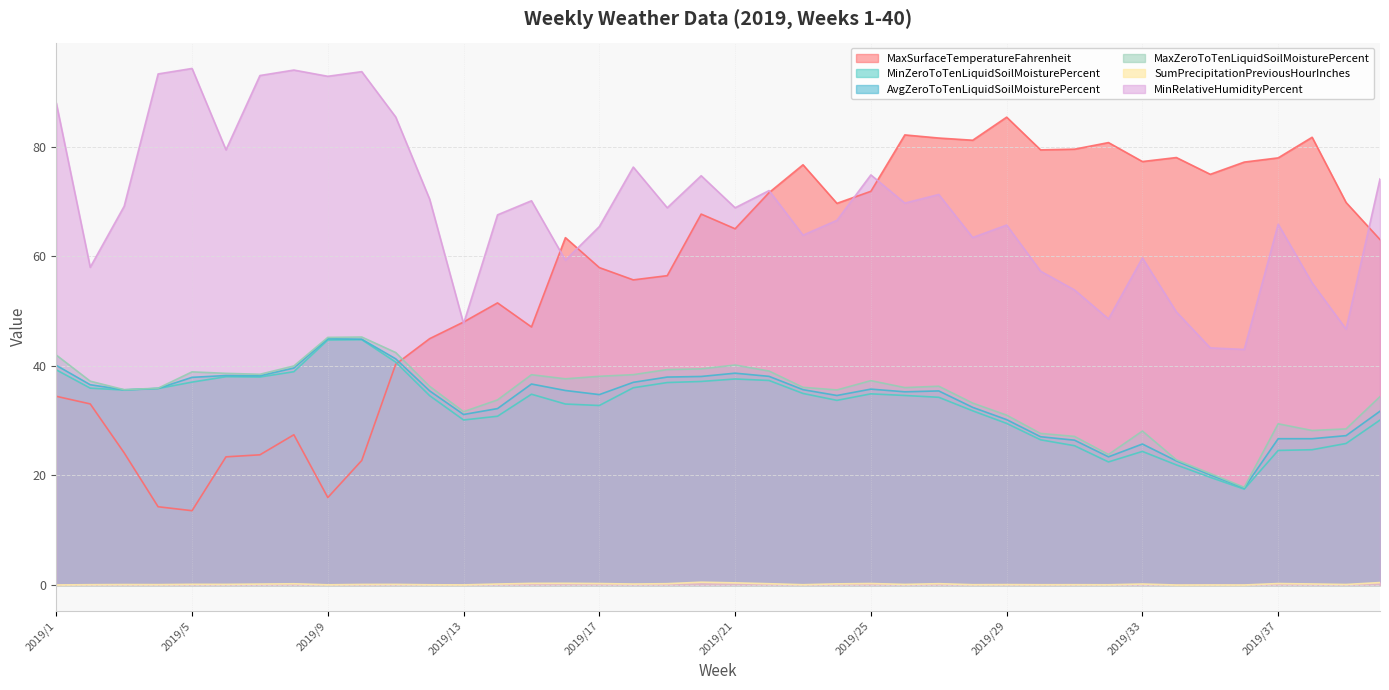

What are all the series names shown in the legend?

MaxSurfaceTemperatureFahrenheit, MinZeroToTenLiquidSoilMoisturePercent, AvgZeroToTenLiquidSoilMoisturePercent, MaxZeroToTenLiquidSoilMoisturePercent, SumPrecipitationPreviousHourInches, MinRelativeHumidityPercent